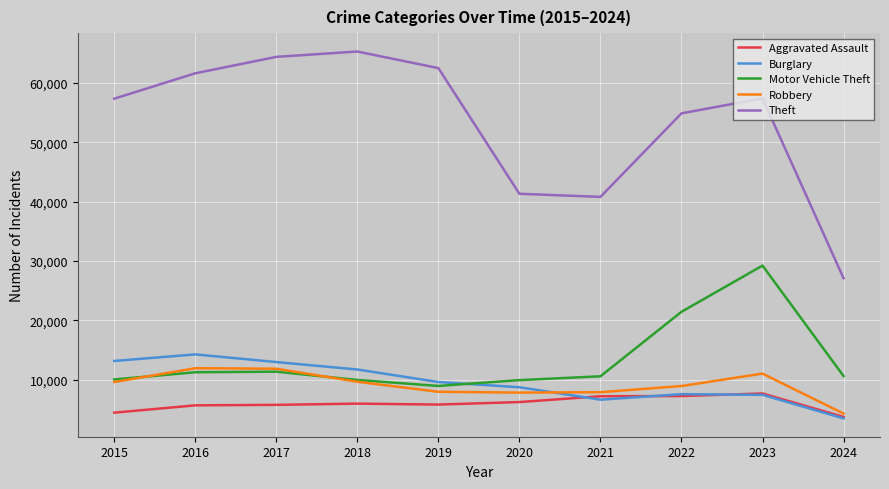

What is the total value across all series at 2016?

104869